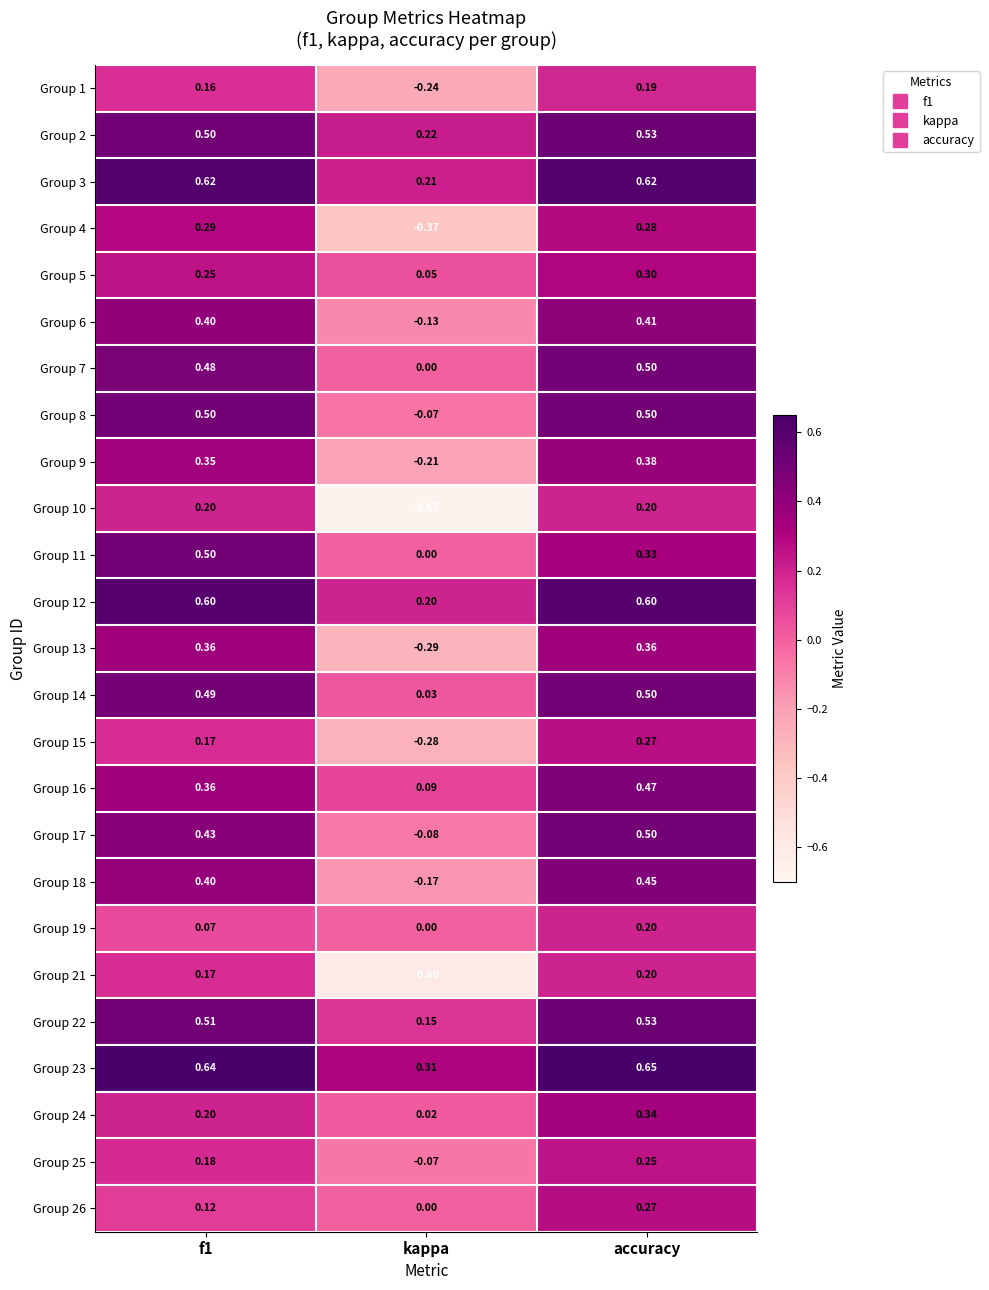

At which category does the chart reach its peak across all series?

accuracy